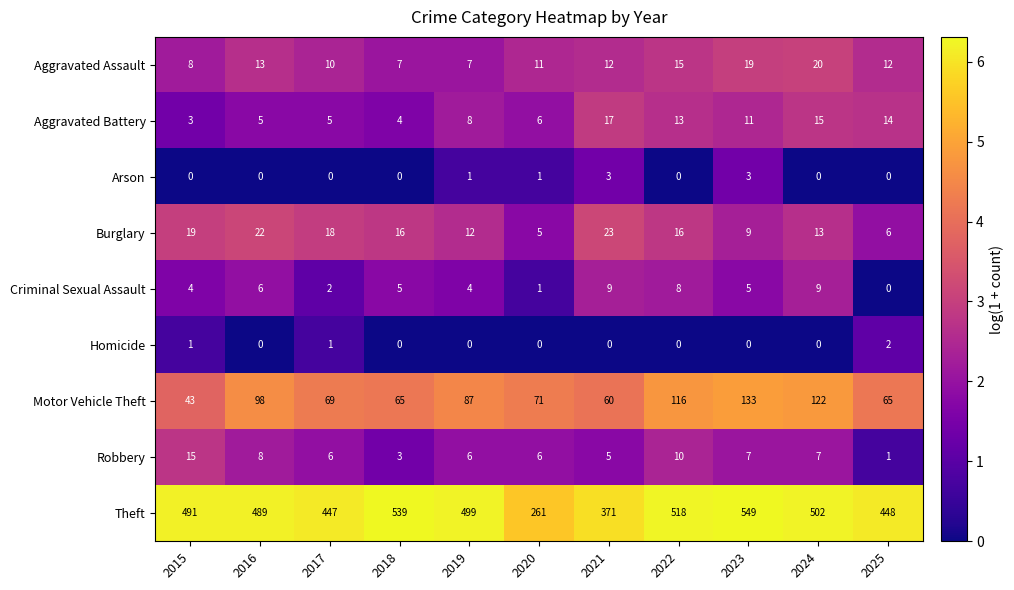

At which category is the sum across all series the highest?

2023